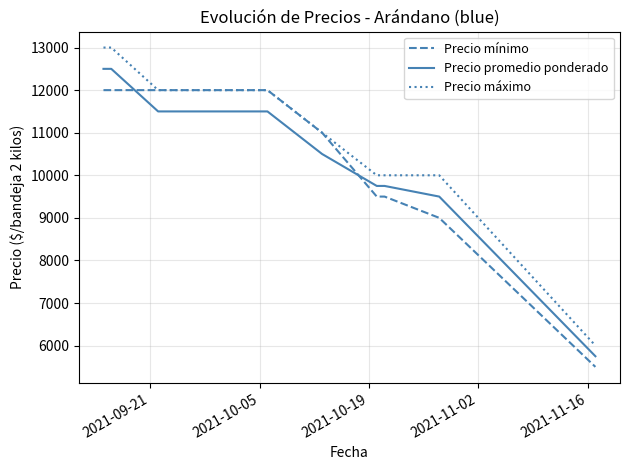

Reading right to left, list all the values displayed in this chart.

Precio mínimo: 5500	9000	9500	9500	11000	12000	12000	12000	12000
Precio promedio ponderado: 5750	9500	9750	9750	10500	11500	11500	12500	12500
Precio máximo: 6000	10000	10000	10000	11000	12000	12000	13000	13000